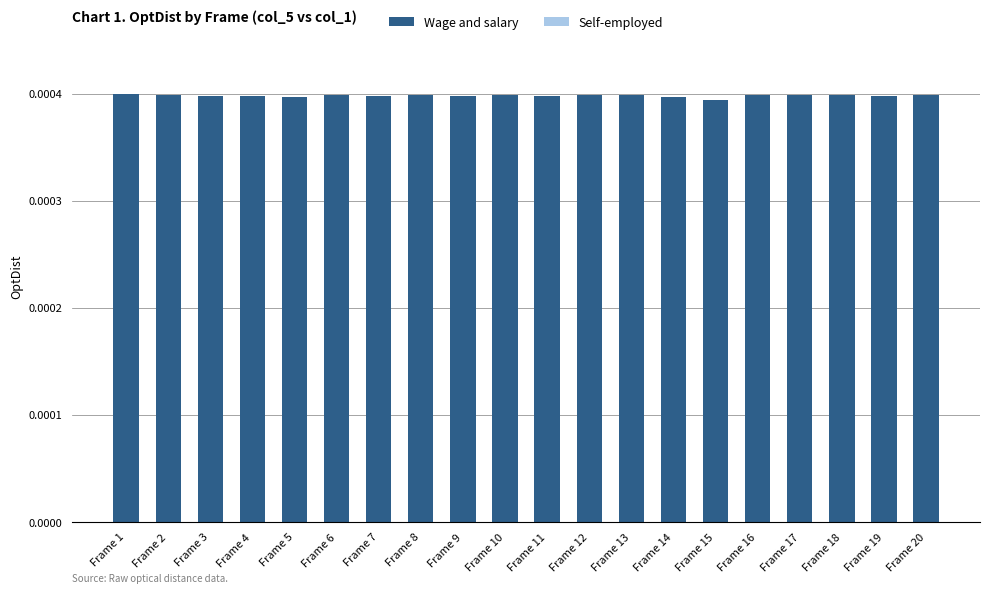

How many values are between 0 and 1?

20